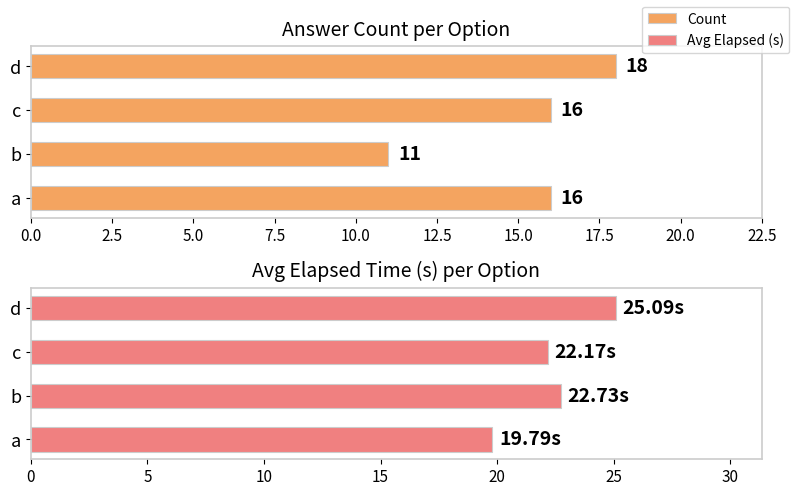

The value of Avg Elapsed (s) at b is 38.2. True or false?

False